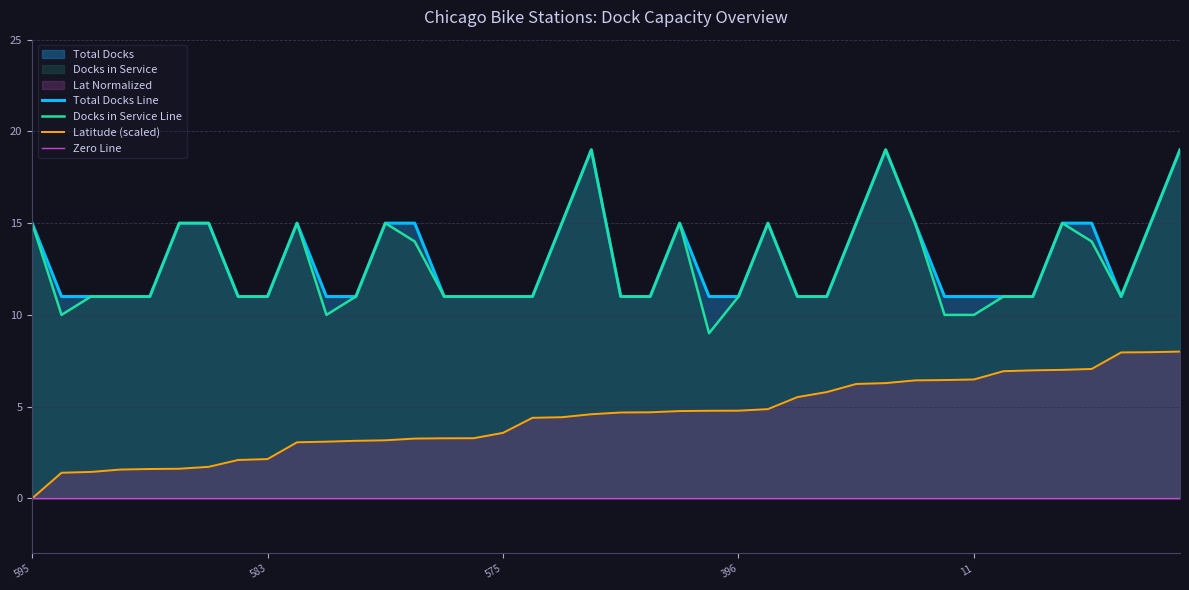

True or false: Latitude_scaled and Docks in Service cross at least once.

False